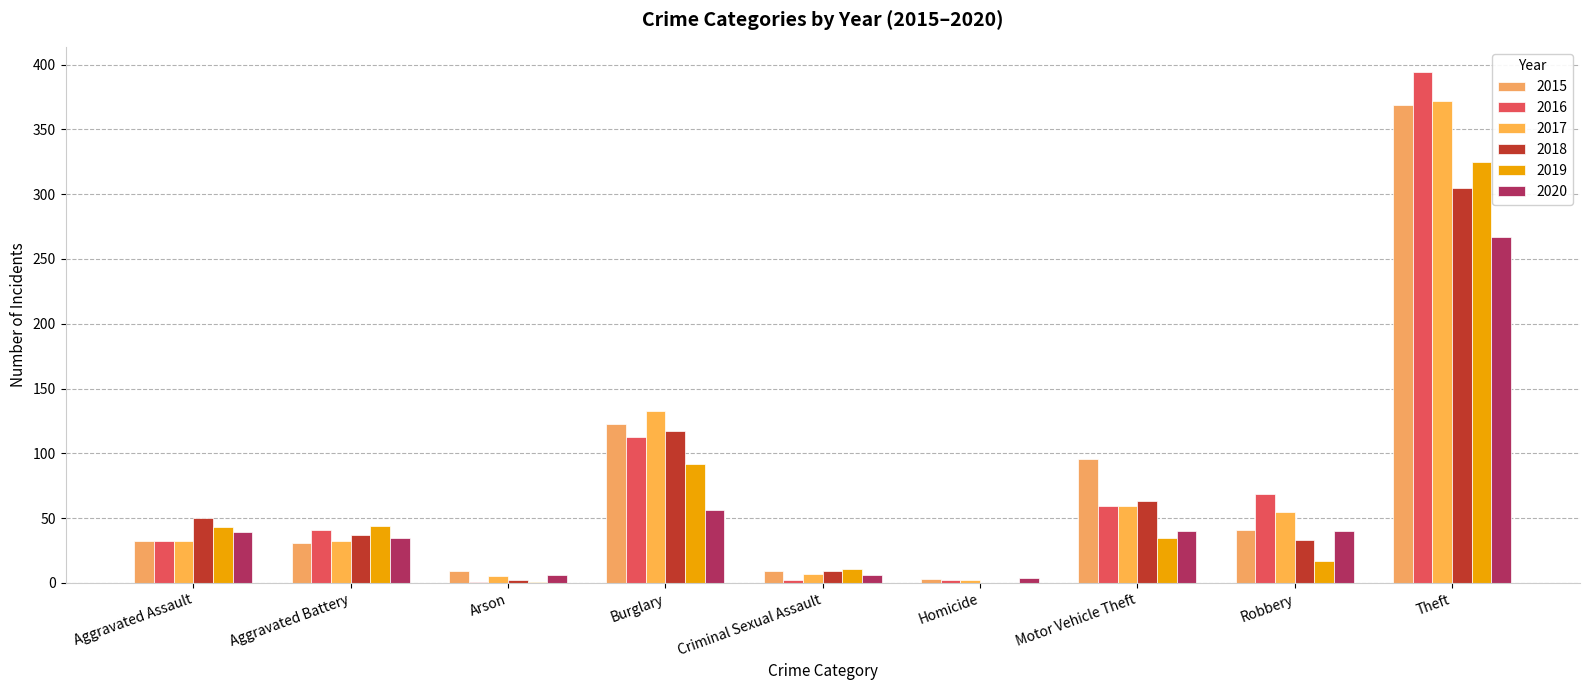

True or false: 2020 has a value of 6 at Arson.

True